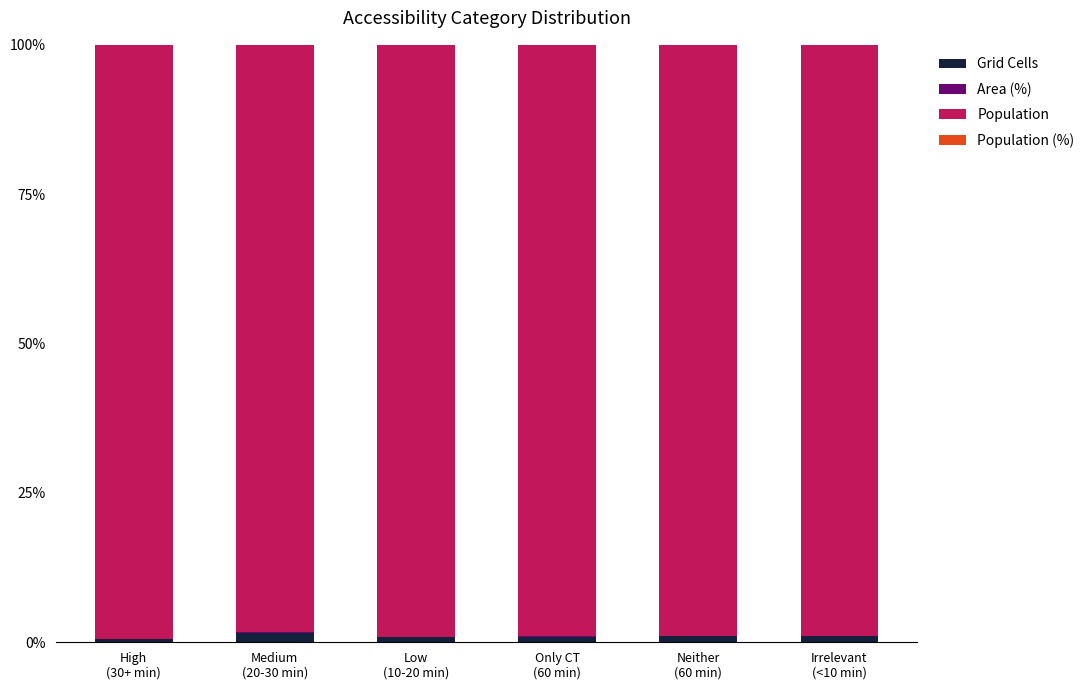

Count the number of data series in this chart.

4